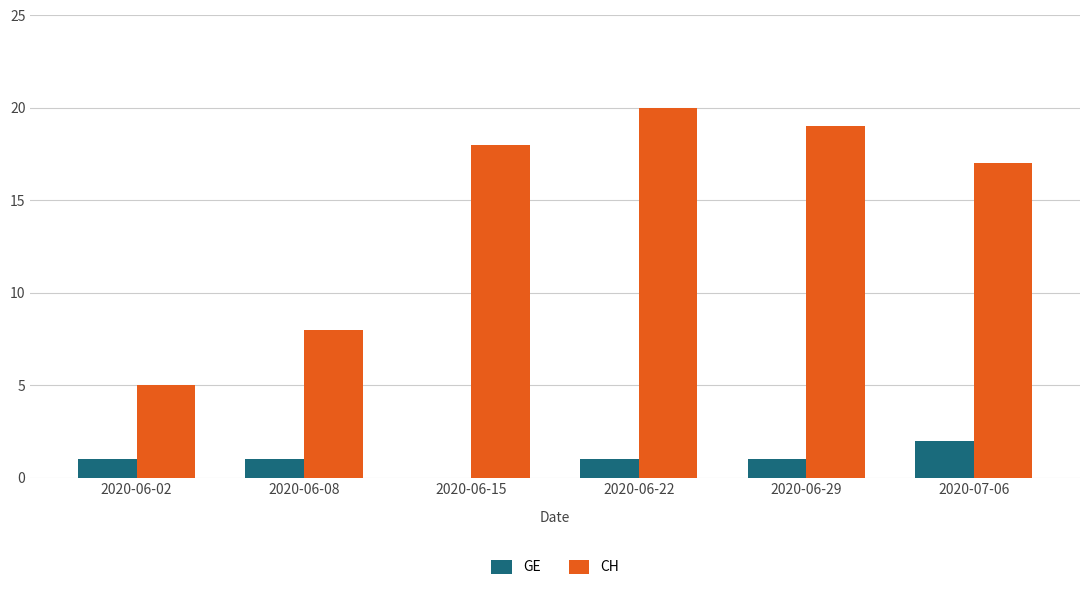

Between 2020-06-02 and 2020-07-06, which series saw the biggest shift?

CH